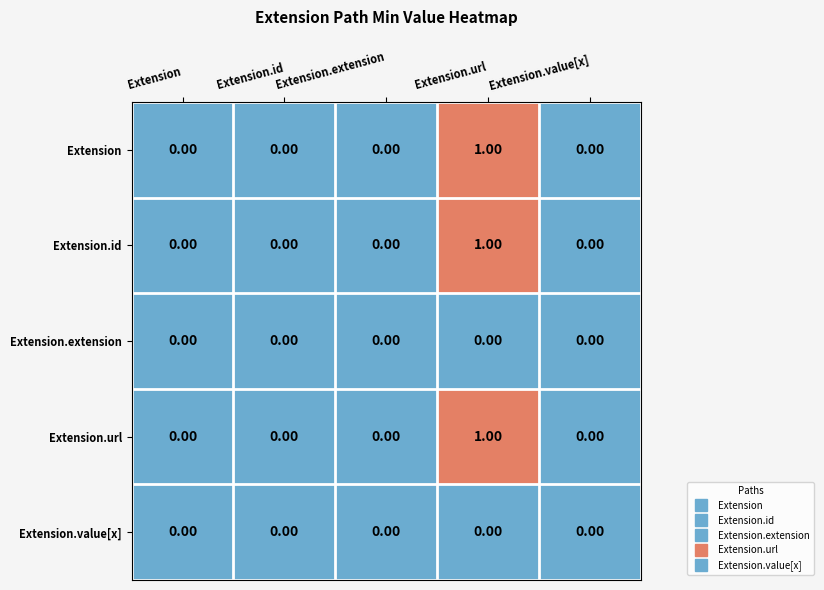

Which category has the highest value in the Extension.id series?

Extension.url